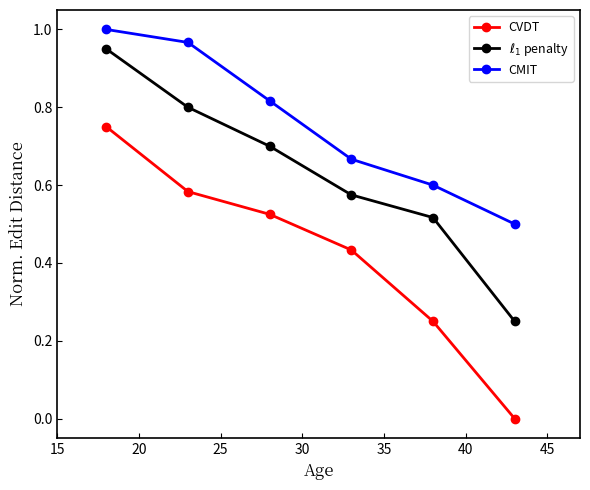

True or false: CMIT and CVDT cross at least once.

False